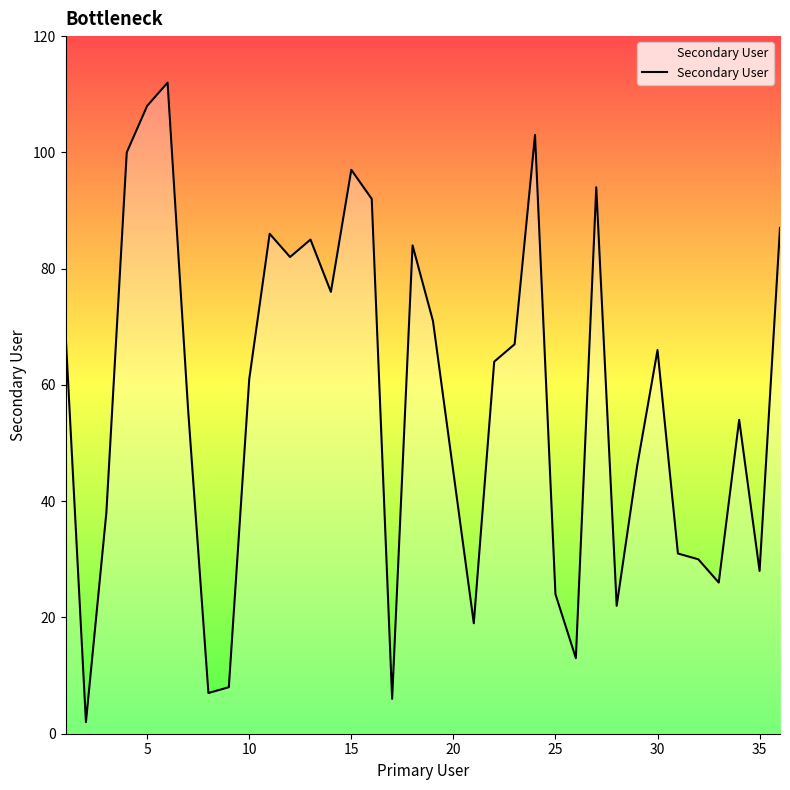

What is the maximum value shown in the chart?

112